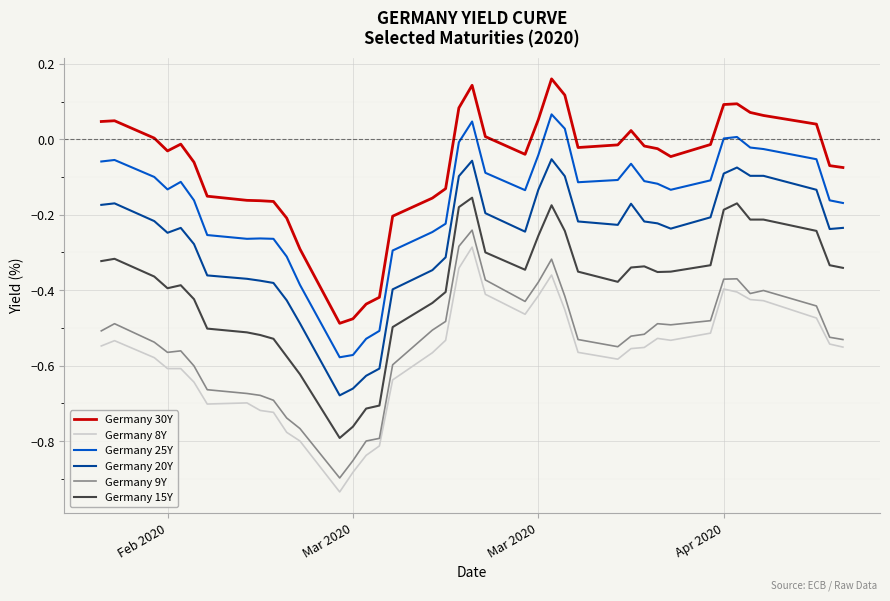

True or false: Germany 15Y and Germany 9Y intersect in this chart.

False